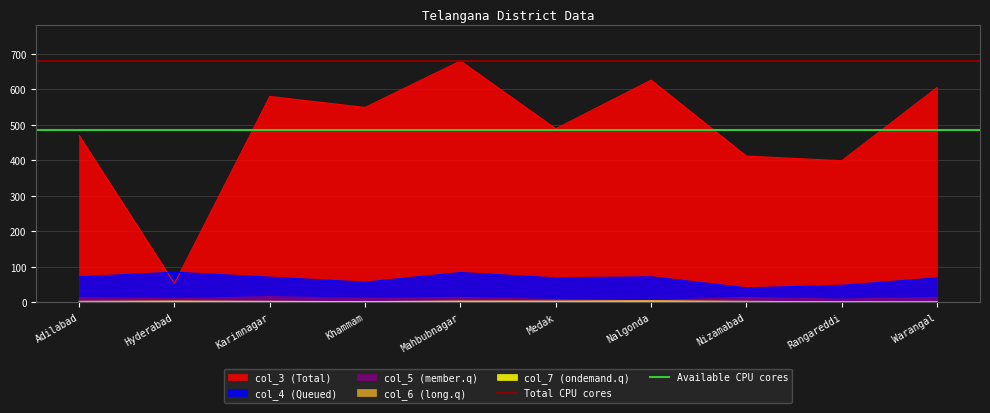

True or false: col_4 (Queued) has a value of 69 at Medak.

True